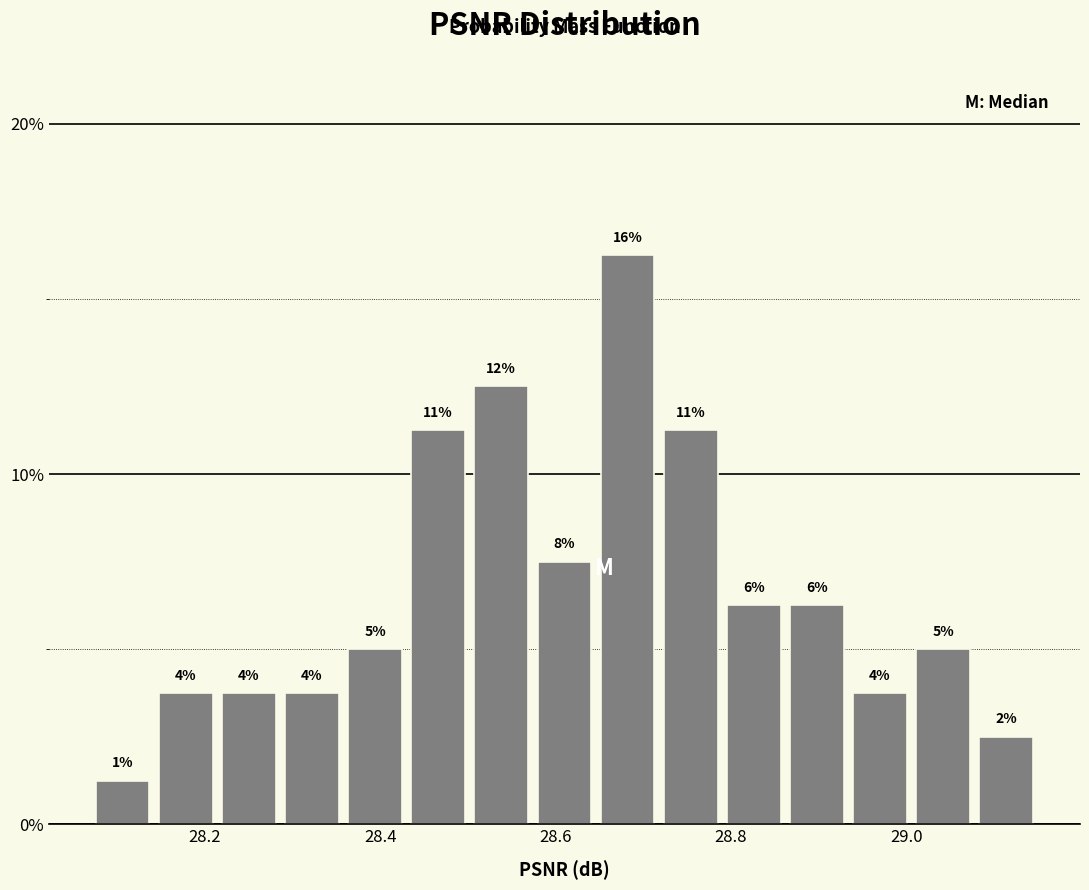

Around what value on the x-axis is the tallest bar? Give the approximate position of its centre, as read against the axis.

28.68